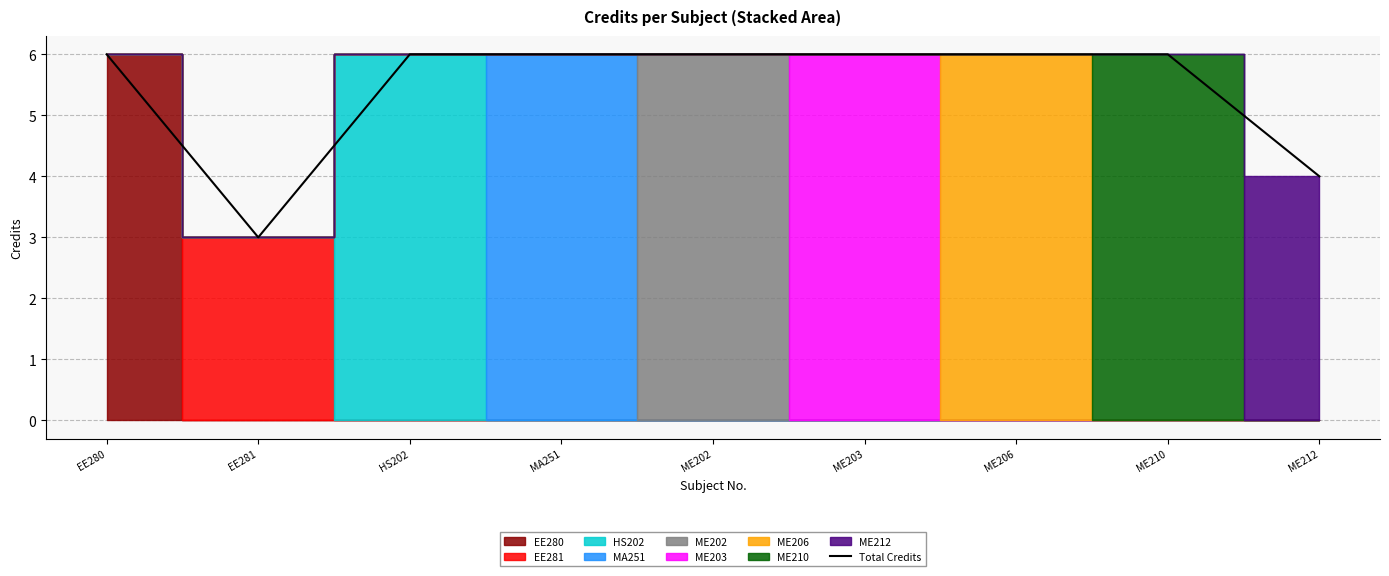

Does the chart have visible grid lines?

Yes